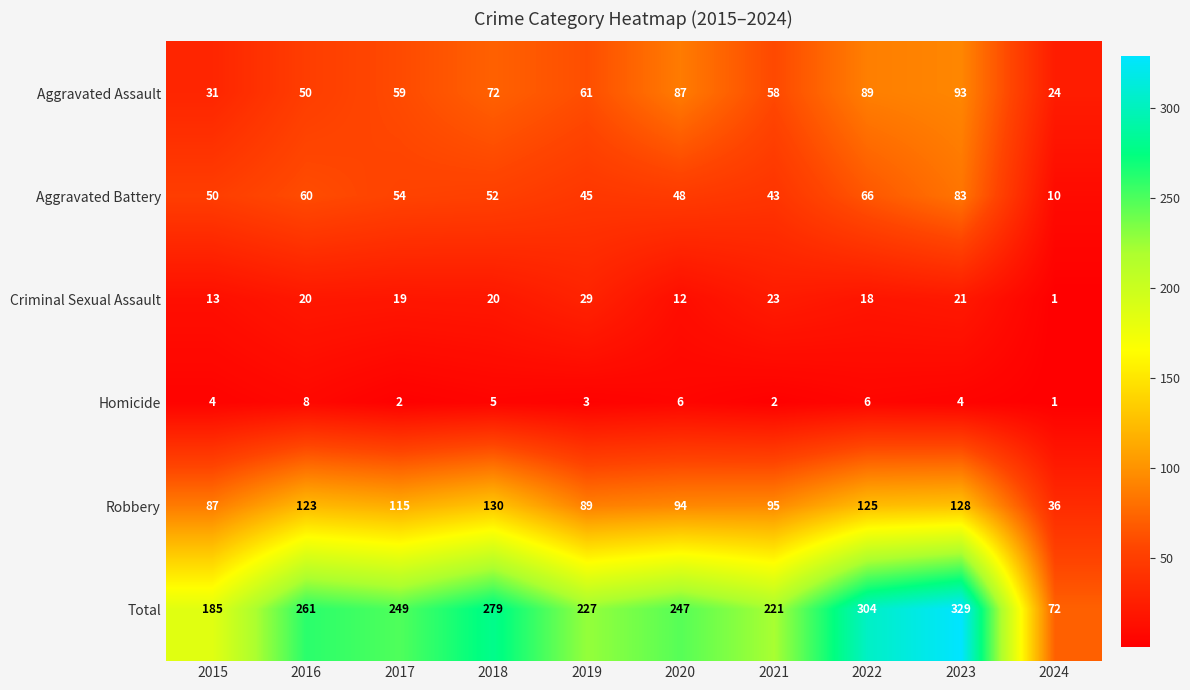

Where is Total nearest to the value 200?

2015